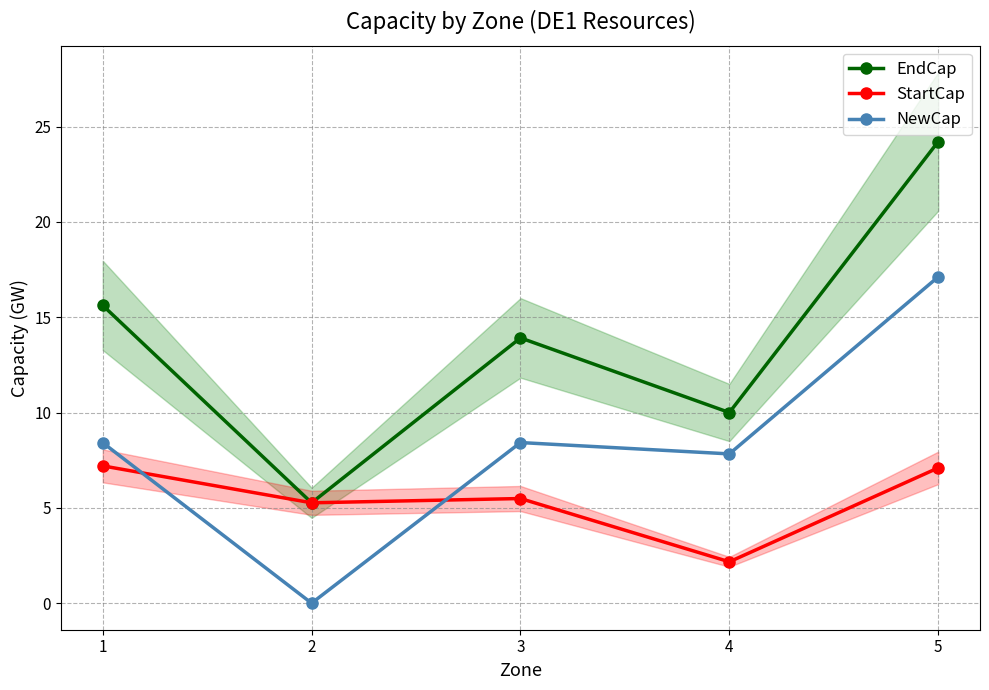

How many lines are shown in the chart?

3